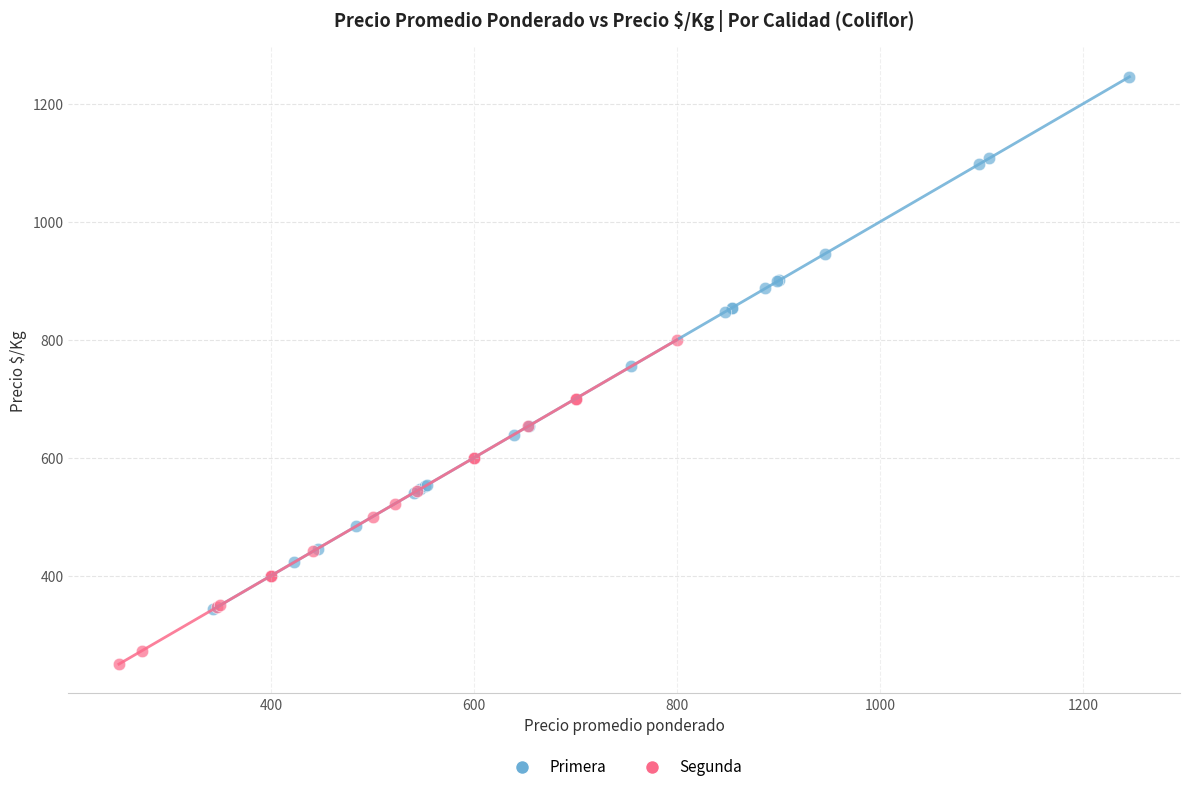

Which series has the widest spread of Y values?

Primera